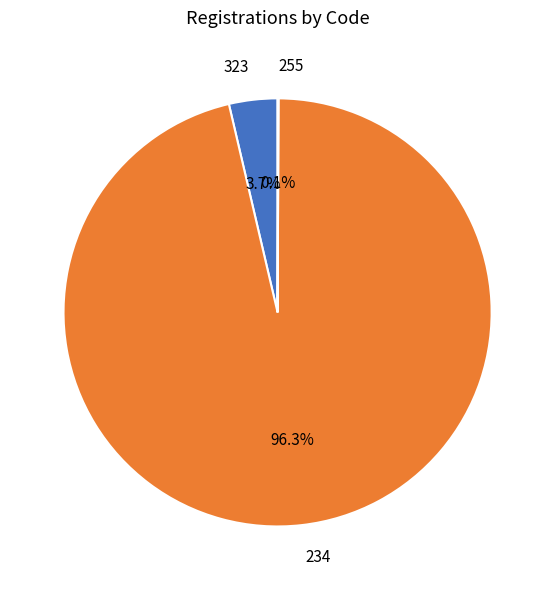

Which slice represents more than half of the pie?

234